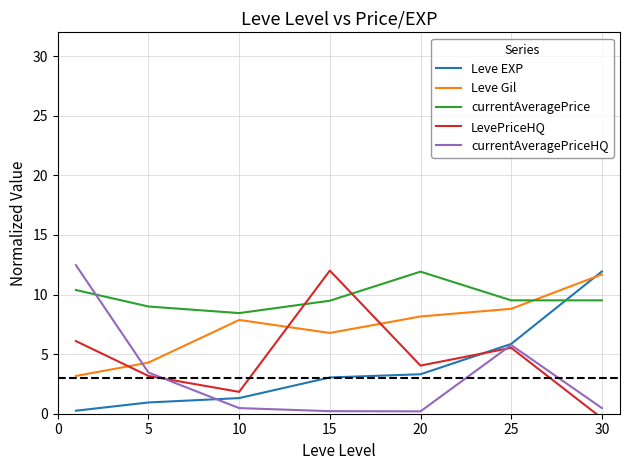

At which category is the sum across all series the highest?

25